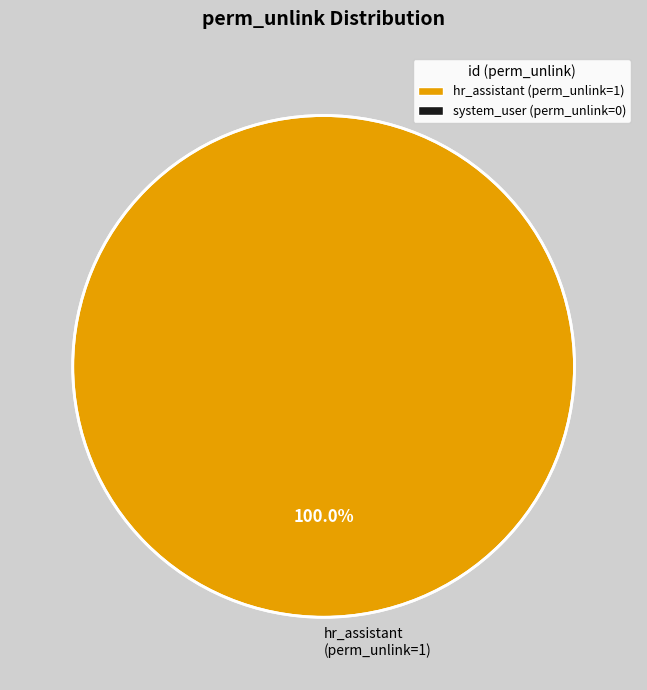

Which slice represents more than half of the pie?

hr_assistant (perm_unlink=1)